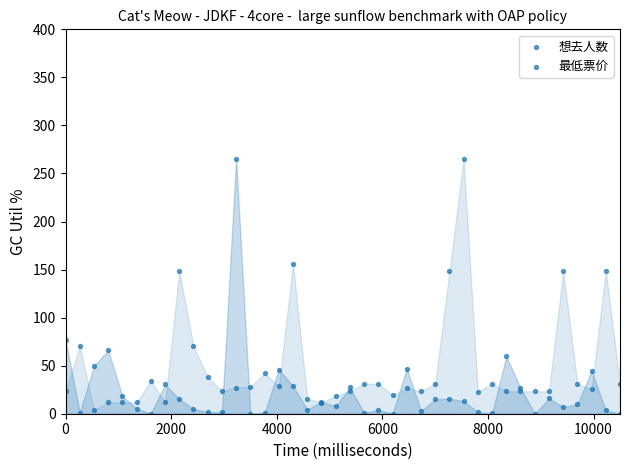

What are all the series names shown in the legend?

想去人数, 最低票价